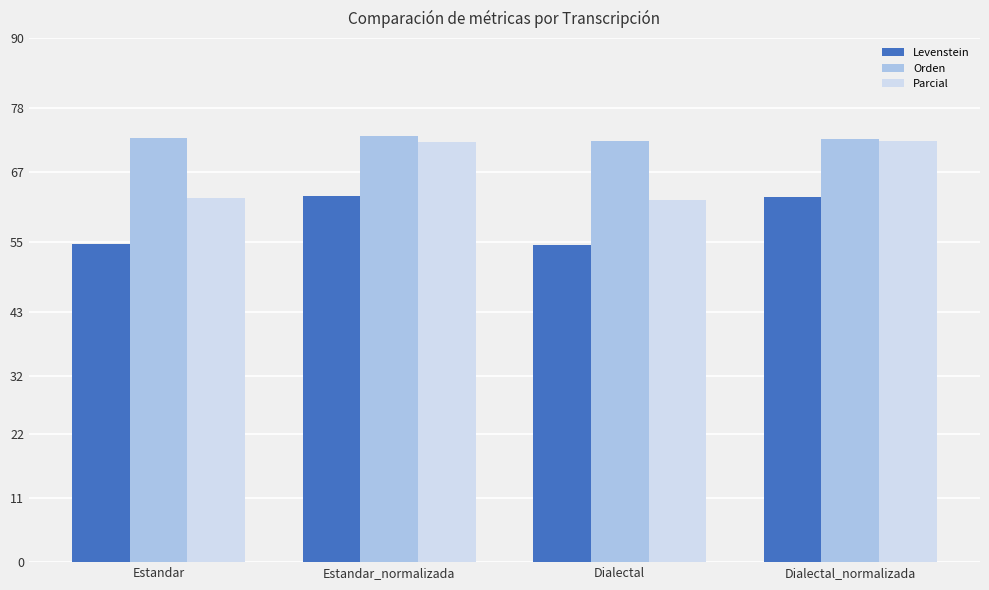

Is it true that Orden equals 72.9 at Estandar?

True